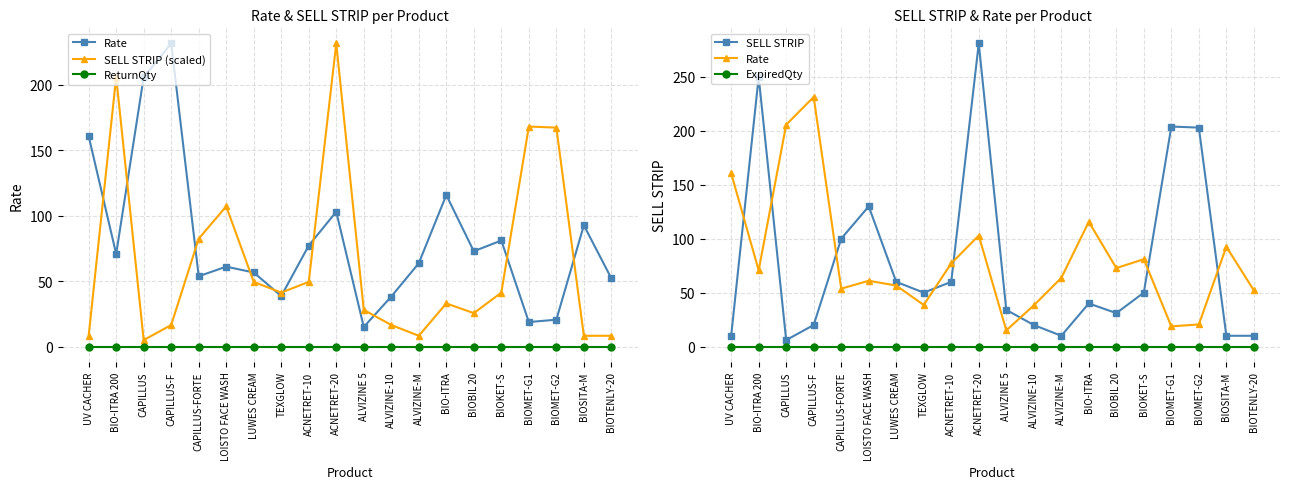

Which category has the lowest value in the Rate series?

ALVIZINE 5